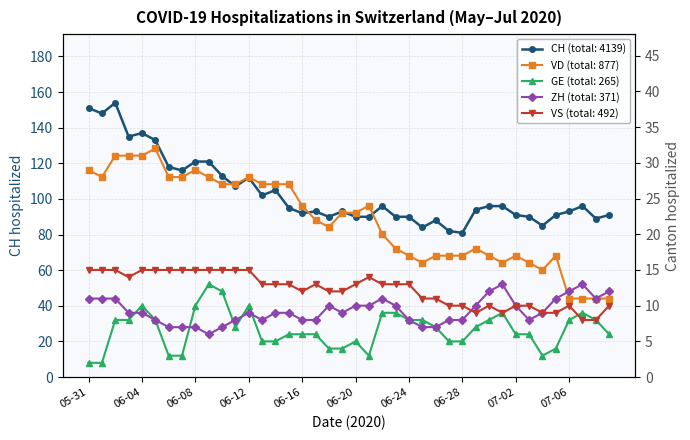

True or false: VS and VD intersect in this chart.

False